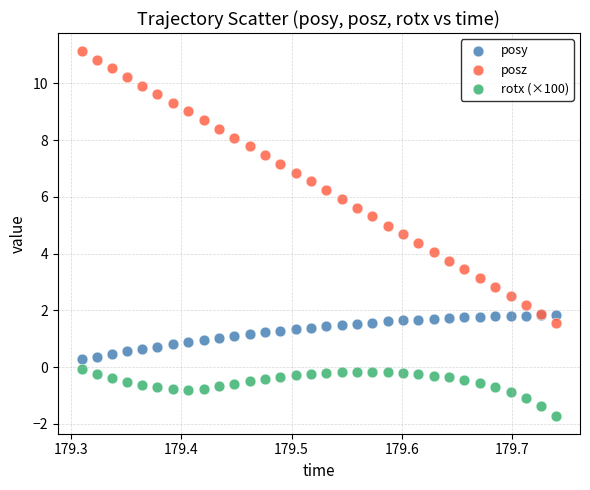

Which series reaches the minimum Y coordinate?

rotx (×100)